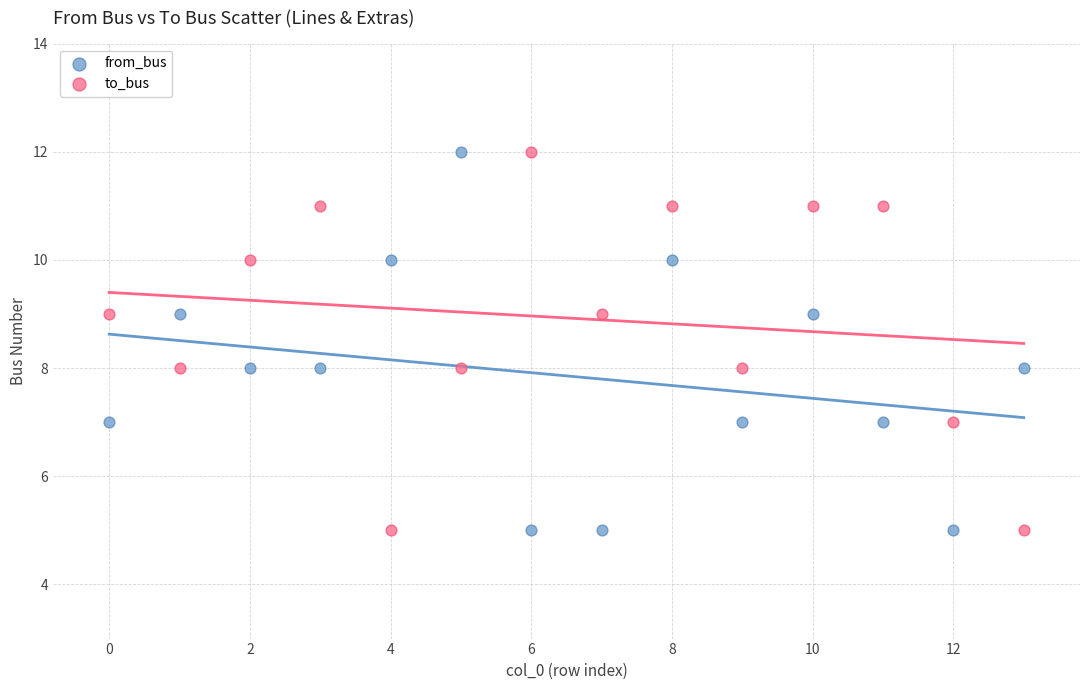

Across all data points, what is the range of Y values (max minus min)?

7